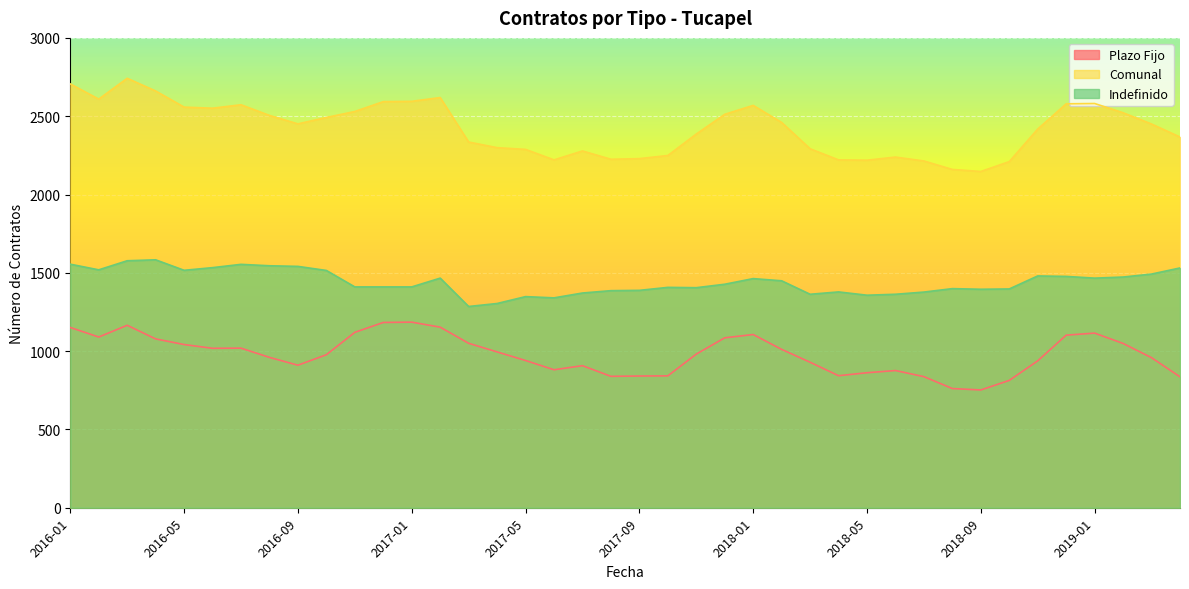

What is the difference between the Plazo Fijo values at 2016-06 and 2016-02?

72